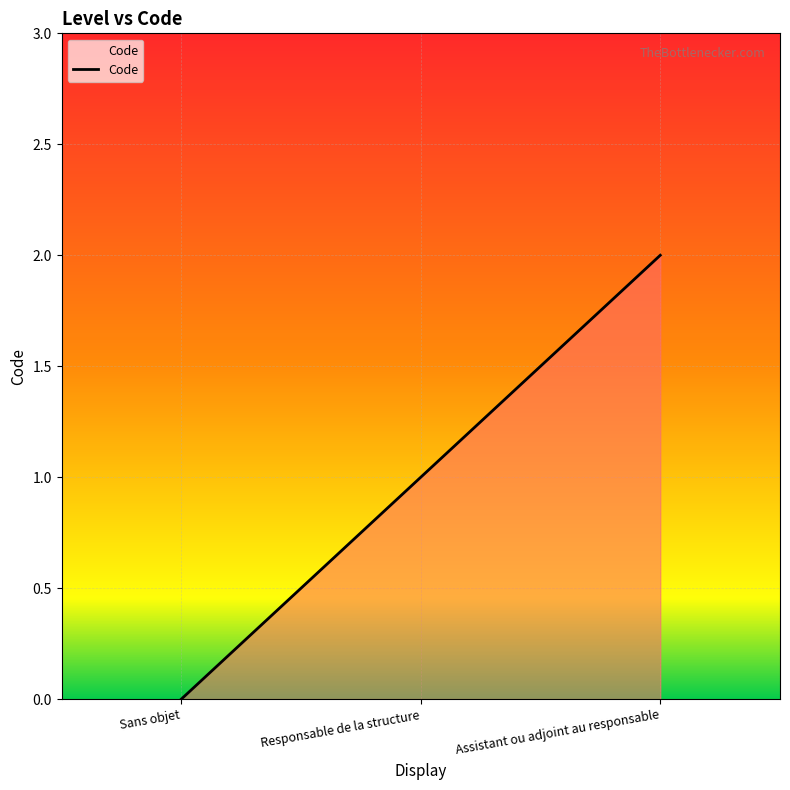

Reading left to right, what are all the values shown in this chart?

0	1	2